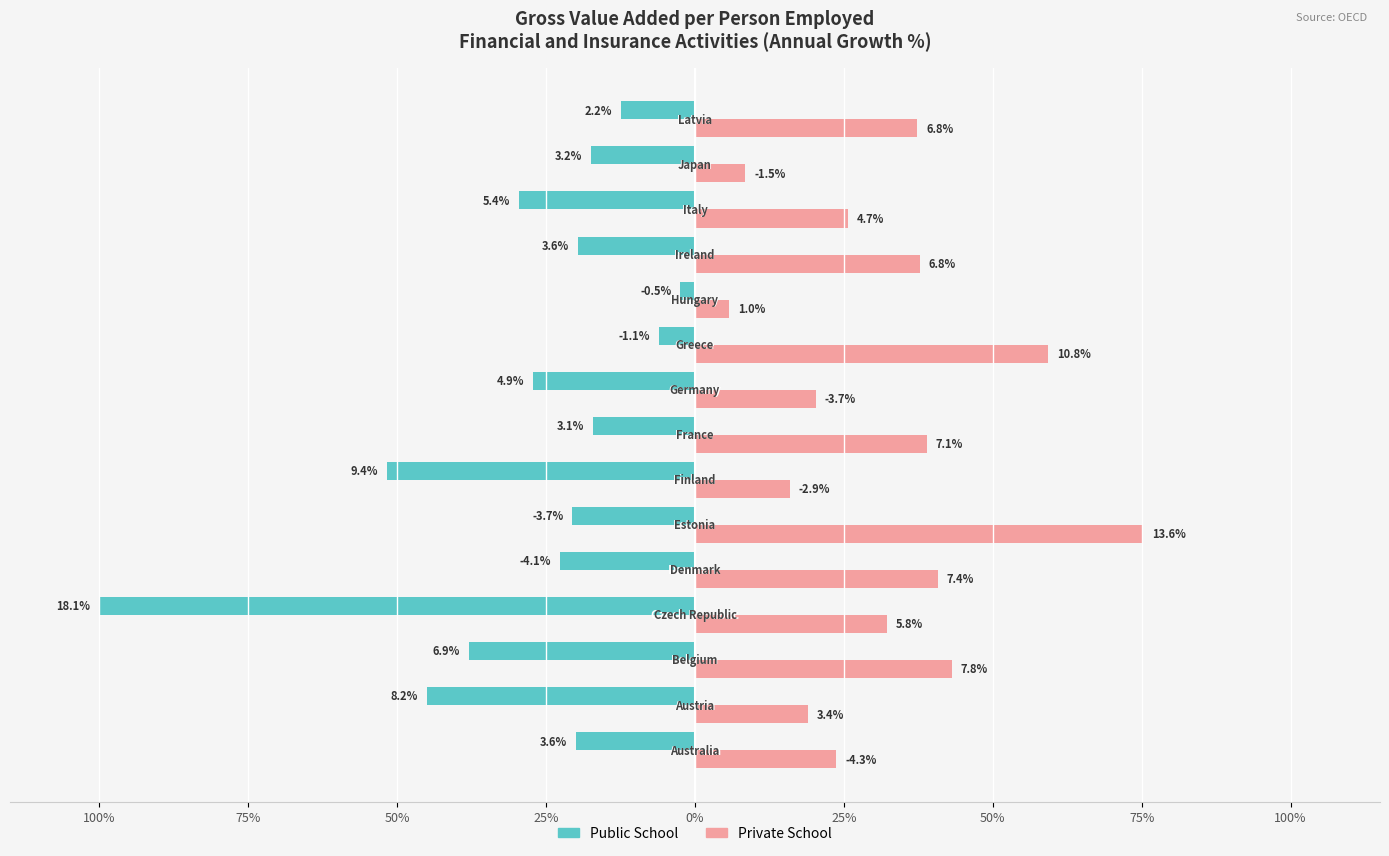

What is the sum of all Private School values?

483.4